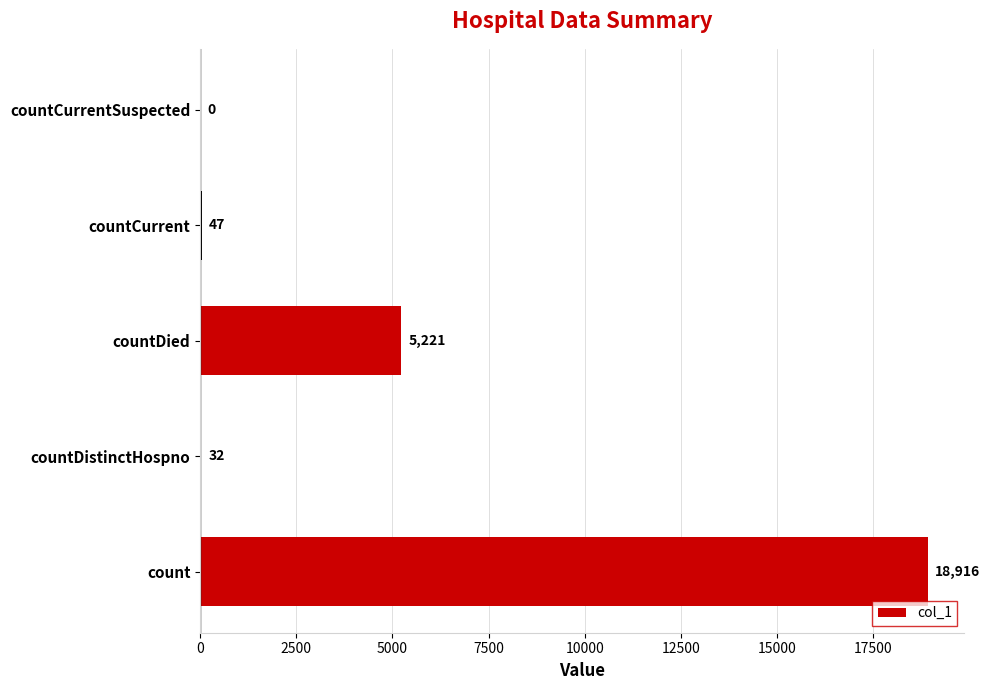

Does the chart contain stacked bars?

No